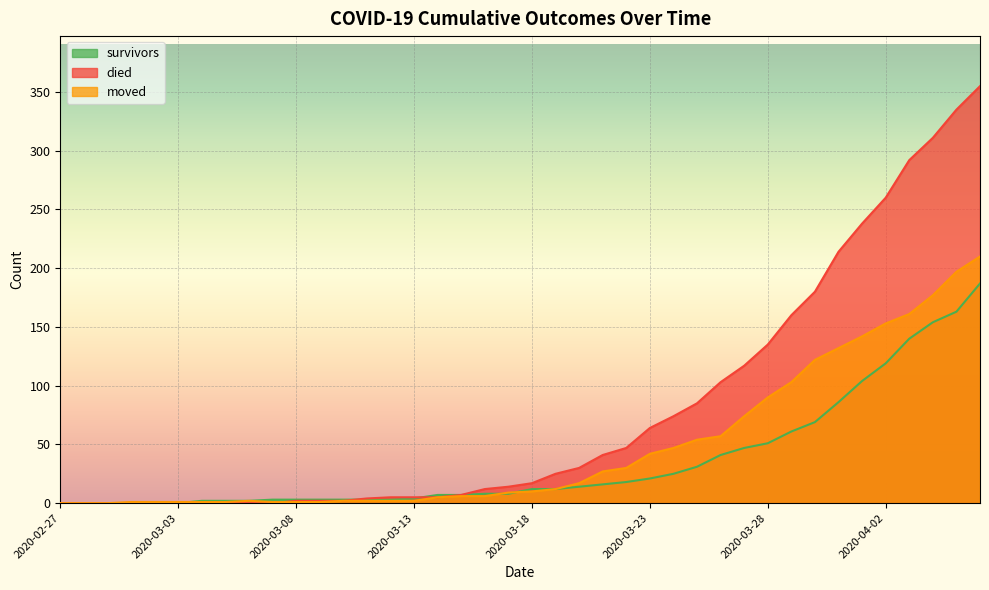

Between 2020-03-02 and 2020-03-01, which is larger?

2020-03-02